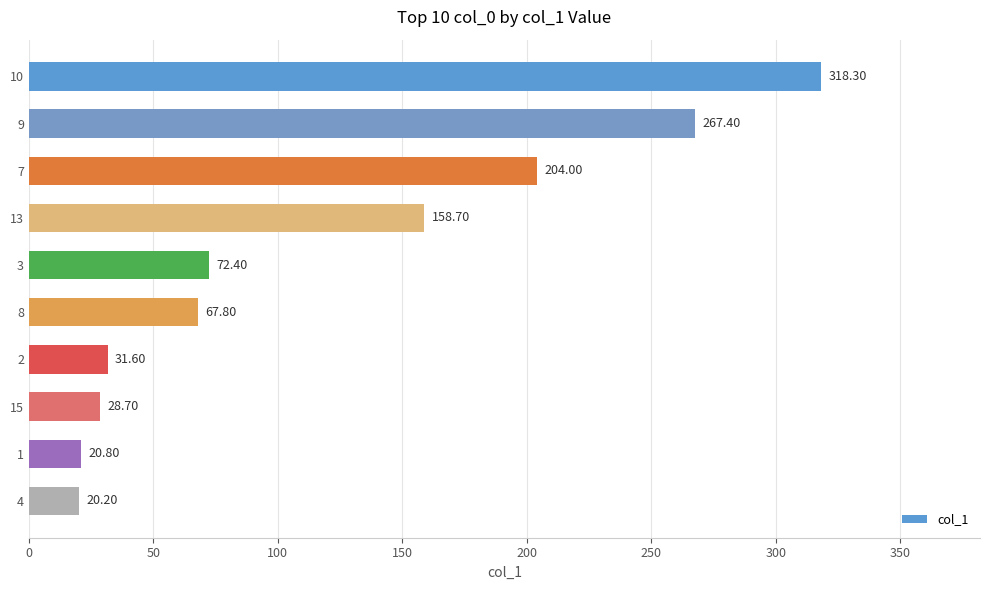

Count the number of data series in this chart.

1